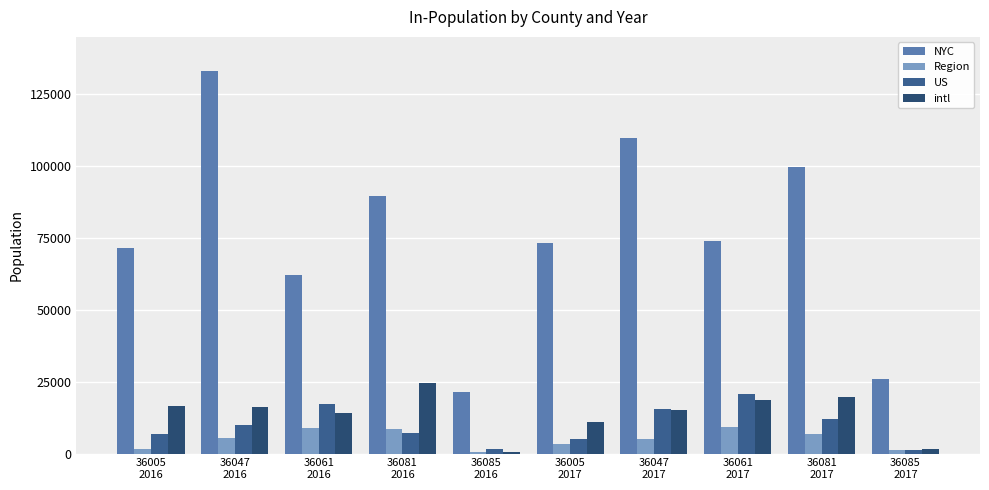

What is the lowest value of the US series?

1133